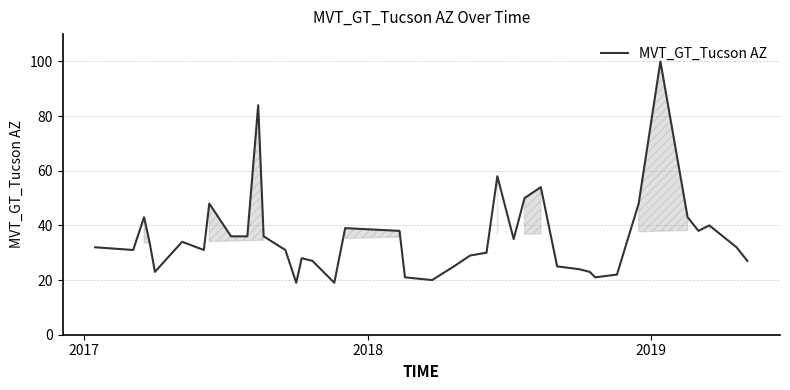

What is the difference between the maximum and minimum values?

81